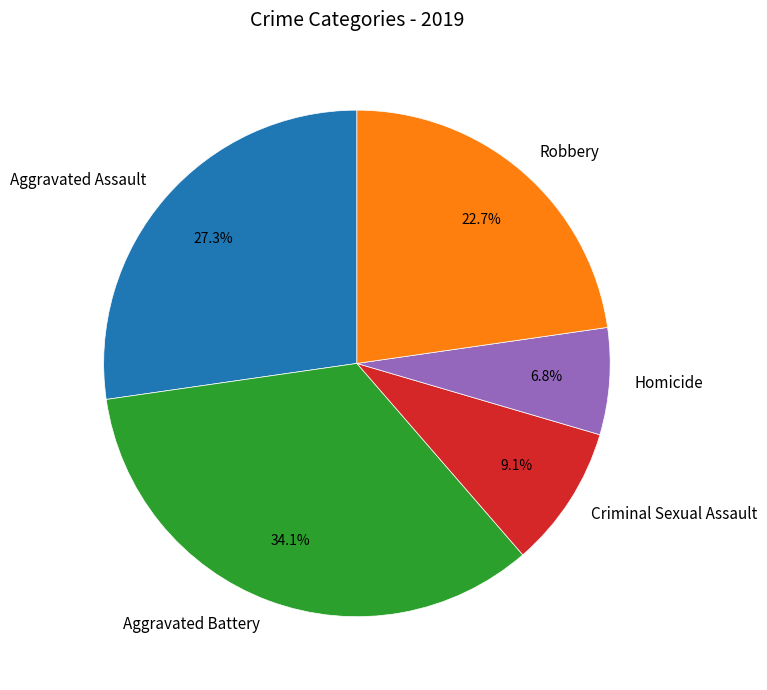

What percentage is the Aggravated Assault slice, to the nearest percent?

27%